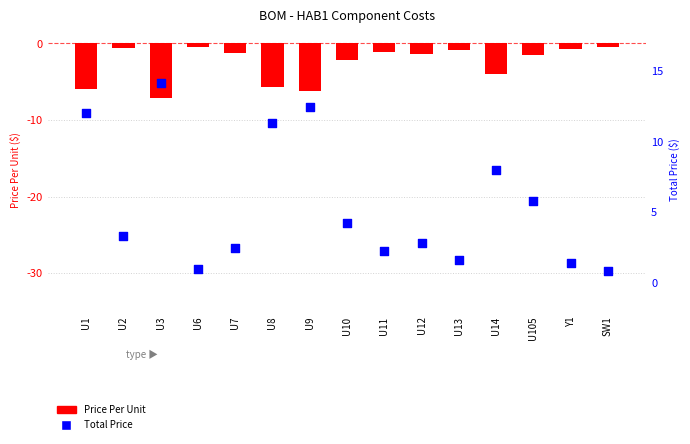

At how many categories does at least one series exceed 5?

6